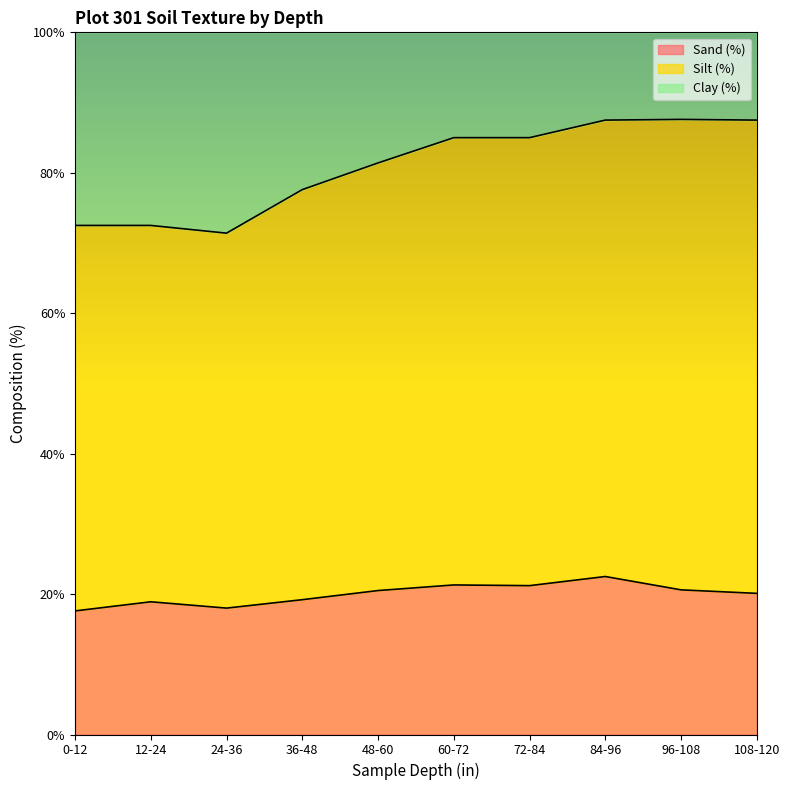

What position from the left is 48-60?

5